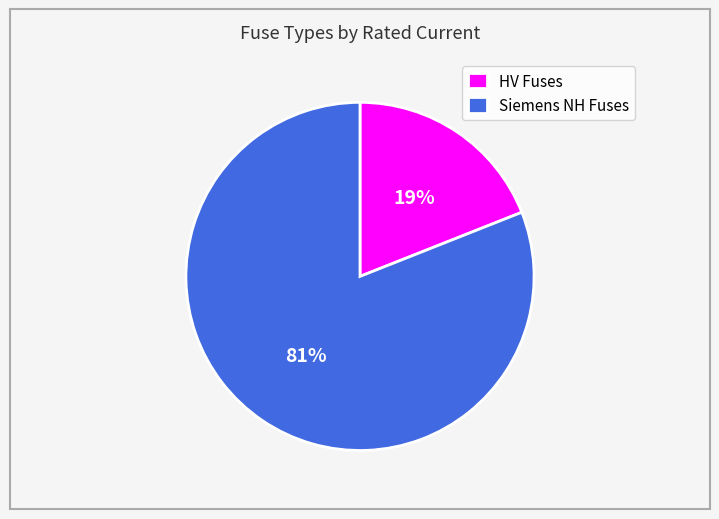

To the nearest percent, what percentage of the pie is Siemens NH Fuses?

81%